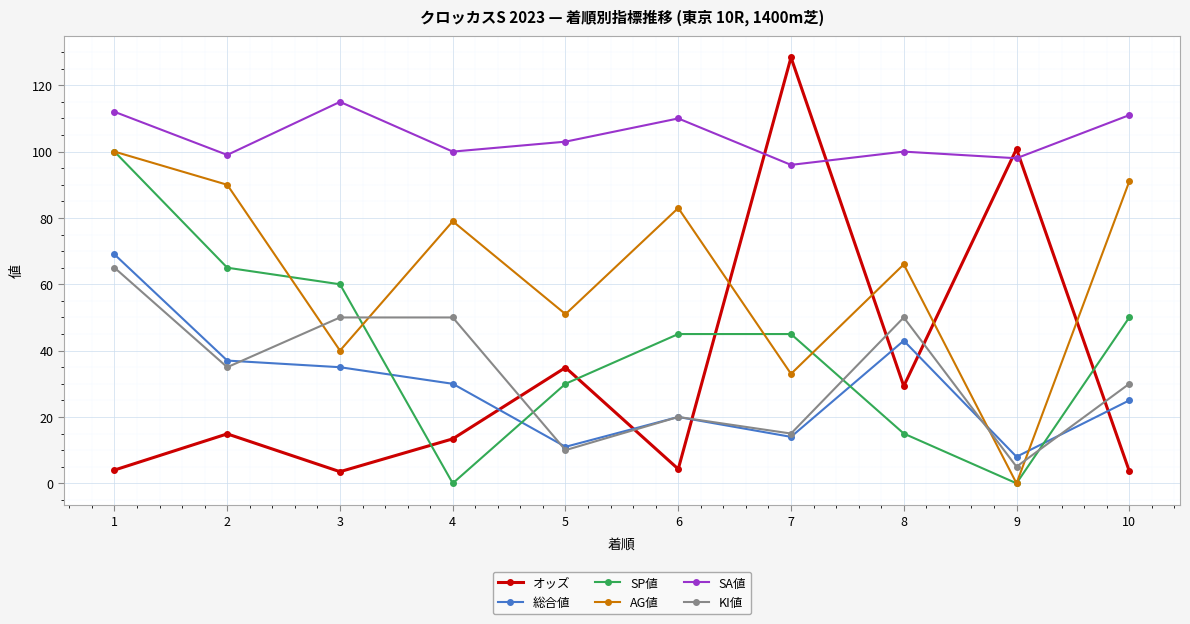

How many data points does each series have?

10